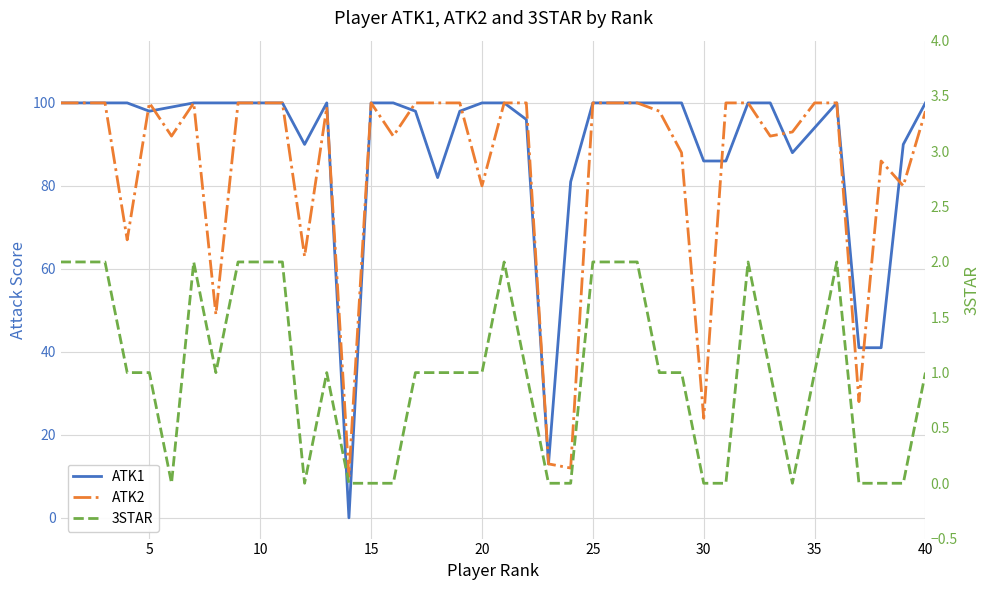

In ATK2, how many points are lower than both neighbors (excluding endpoints)?

12